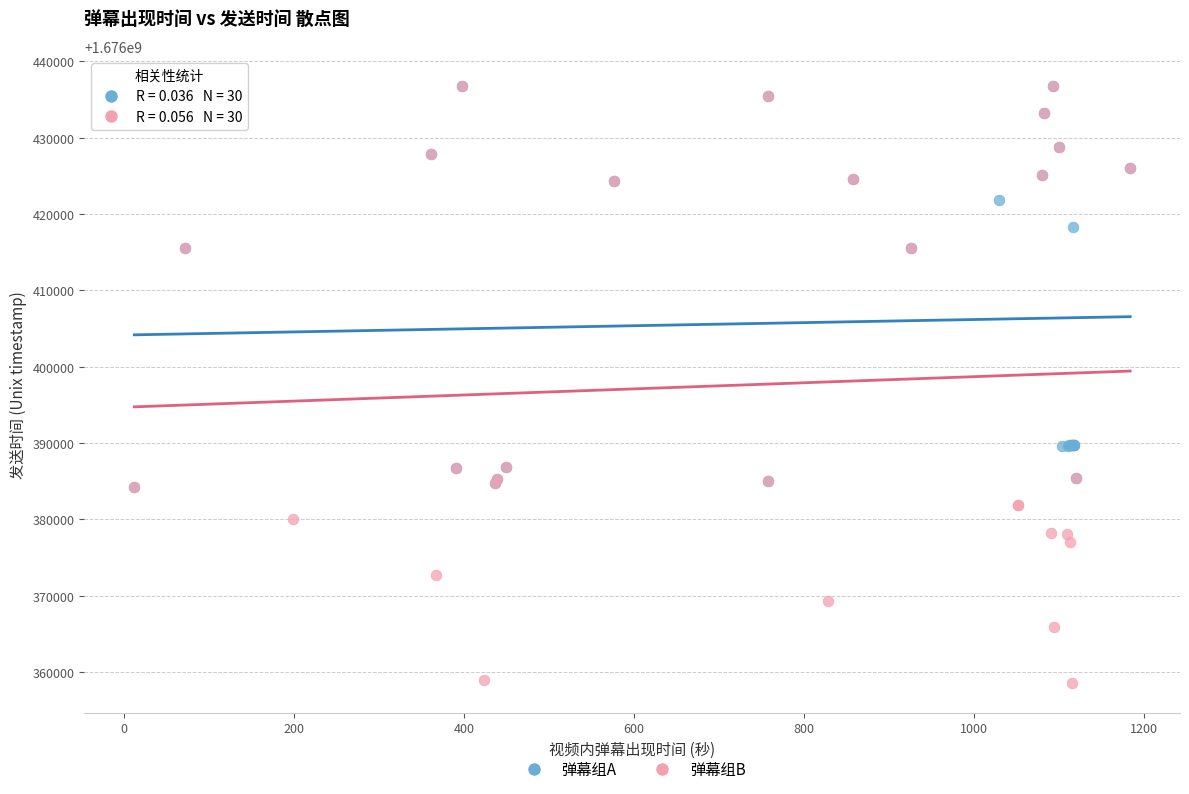

Which series reaches the minimum Y coordinate?

弹幕组B